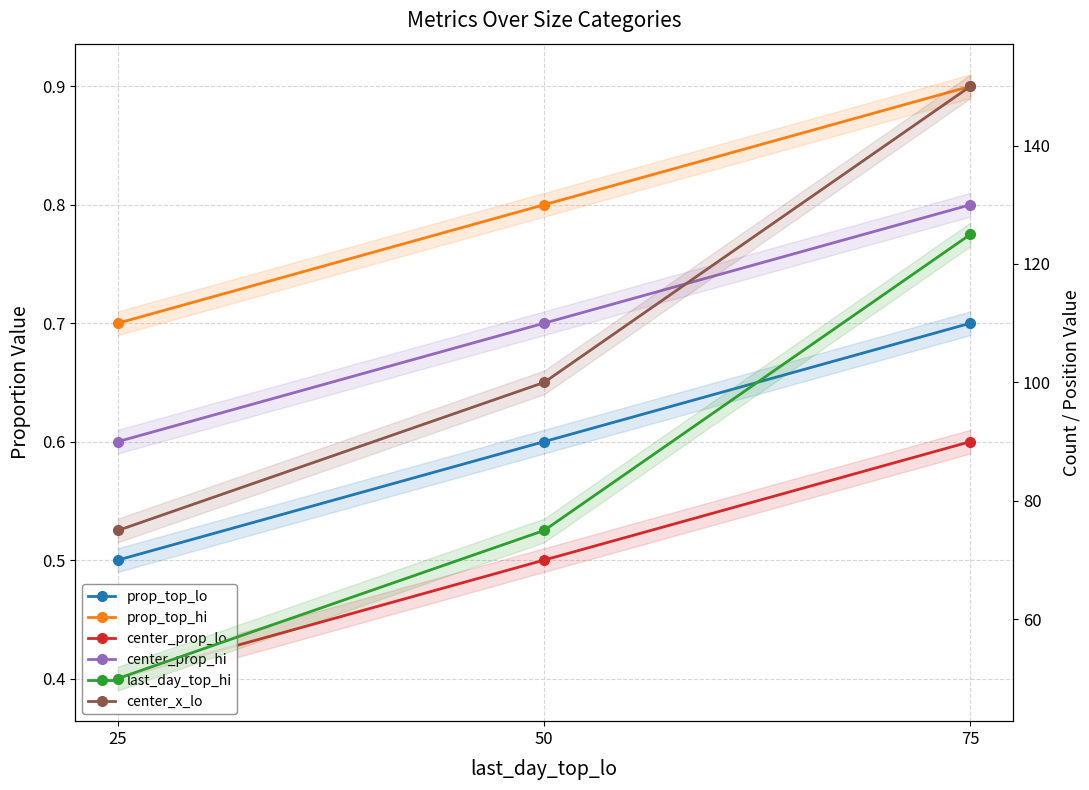

List the series in order of their peak value, lowest first.

center_prop_lo, prop_top_lo, center_prop_hi, prop_top_hi, last_day_top_hi, center_x_lo